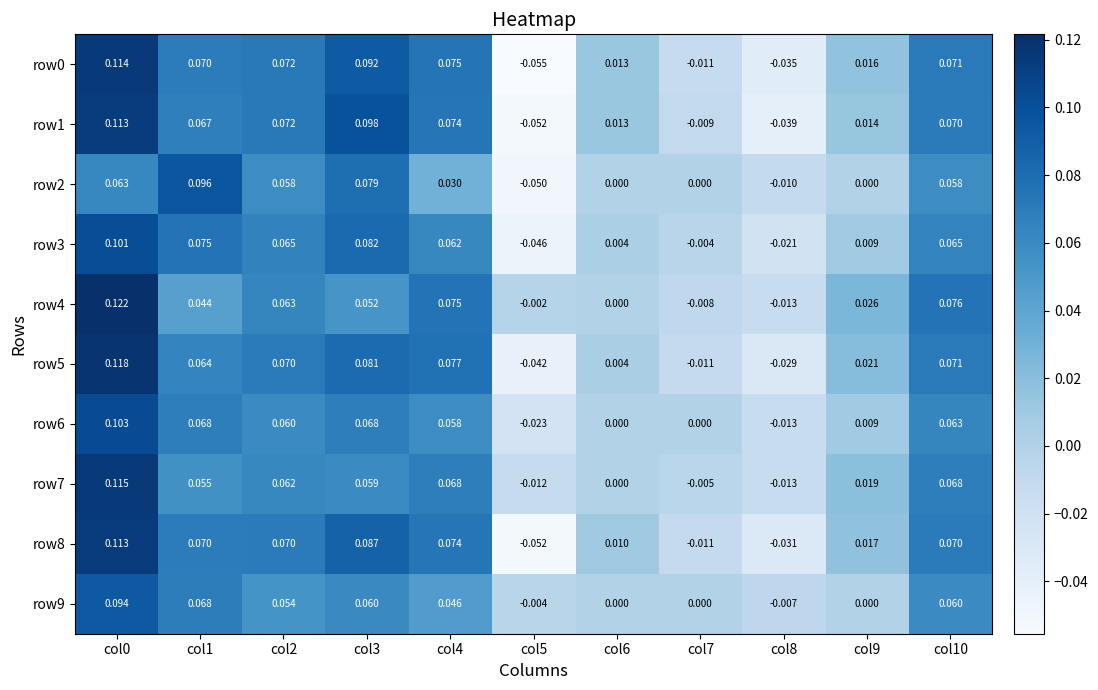

Is the value of row9 at col6 greater than the value of row2 at col10?

No